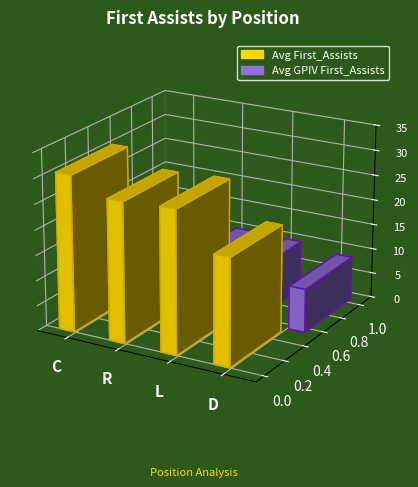

Reading left to right, what are all the values shown in this chart?

Avg First_Assists: 30.9	27.7	28.2	21.2
Avg GPIV First_Assists: 10.7	9.9	9.8	8.6